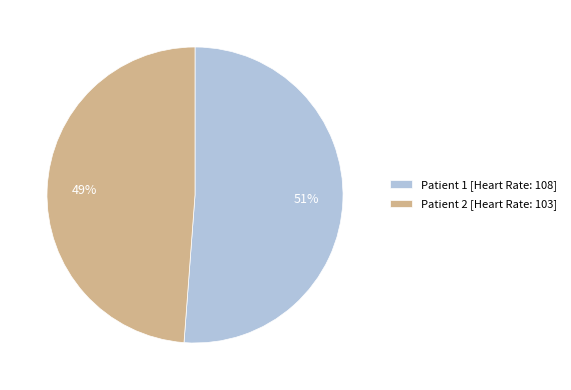

Is the sum of Patient 1 and Patient 2 greater than half?

Yes